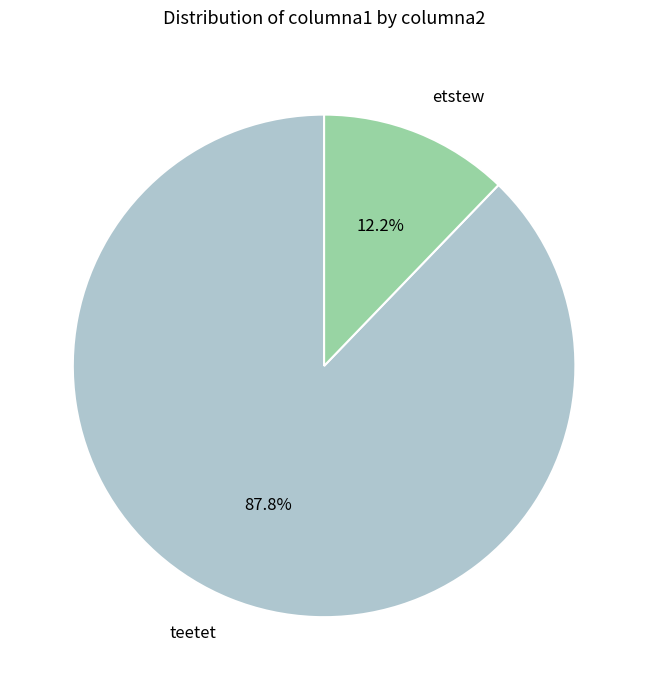

Is it true that teetet is 77% of the pie?

False